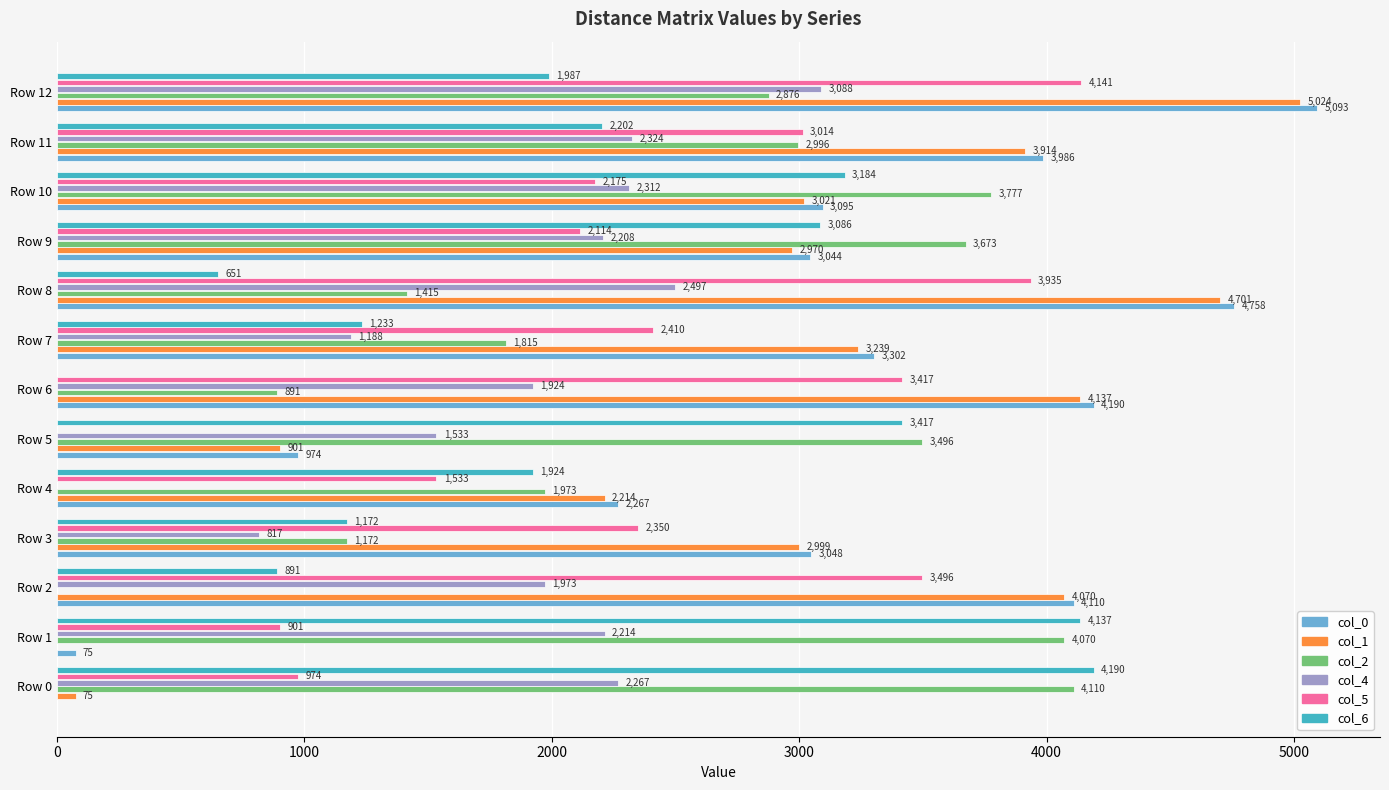

How many distinct data groups are displayed?

6